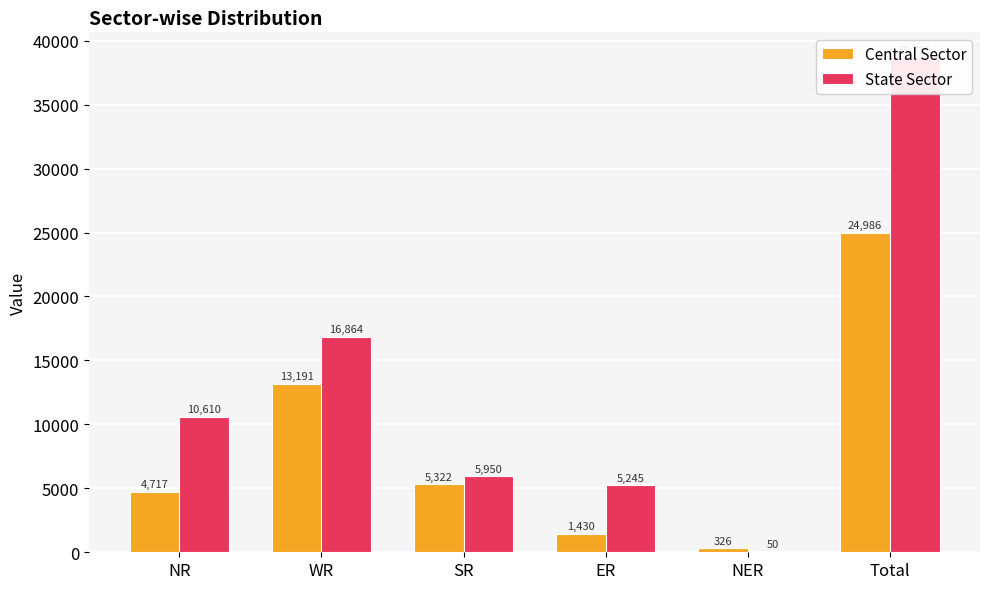

Between NR and WR, which is larger?

WR